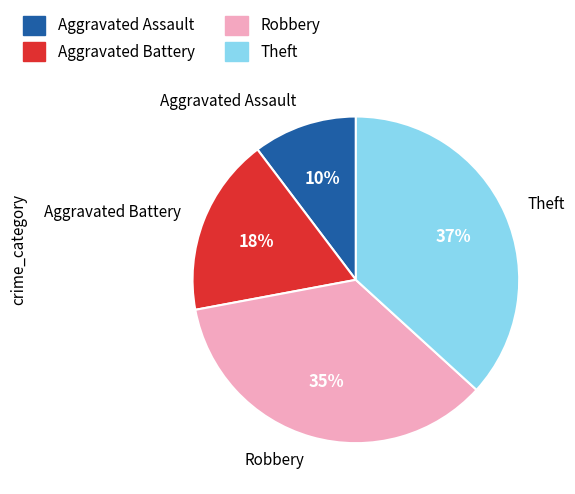

Combined, do Aggravated Battery and Aggravated Assault account for over 50%?

No